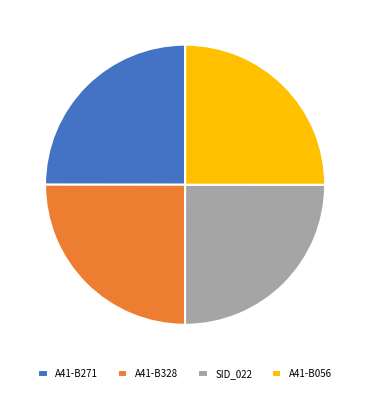

Count the number of slices in the pie.

4